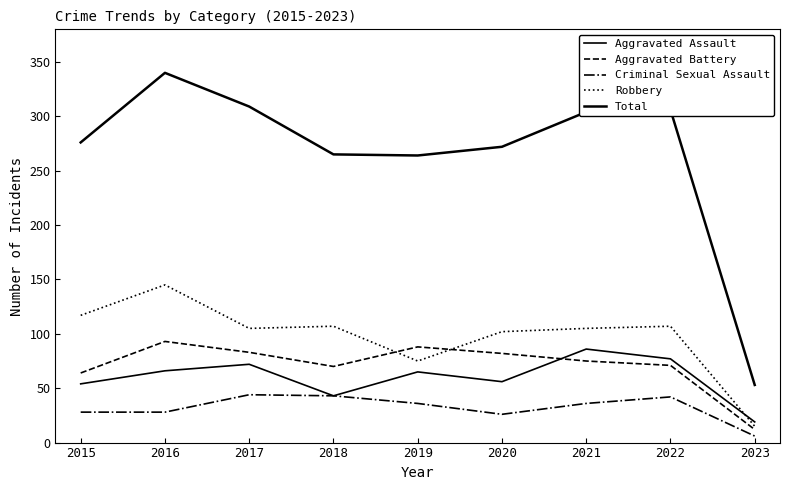

True or false: Total has more than 0 points higher than both neighbors.

True